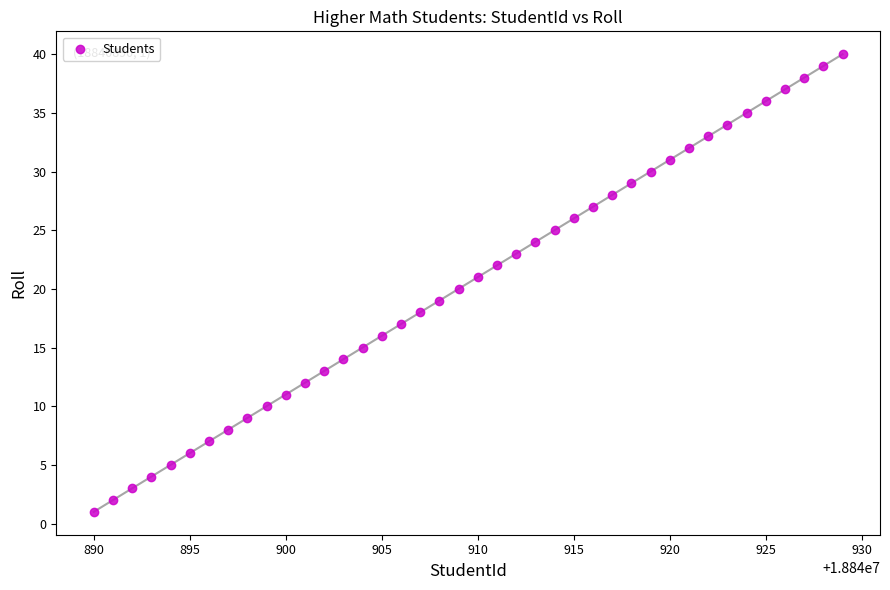

What is the range of X values (max minus min)?

39